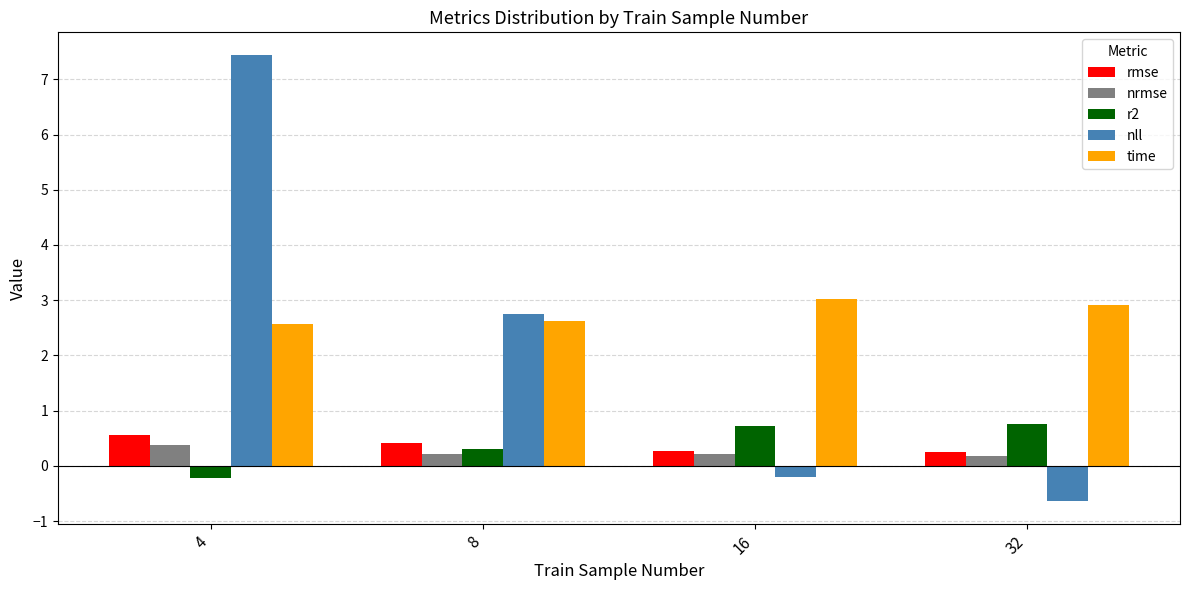

At which category is the sum across all series the highest?

4